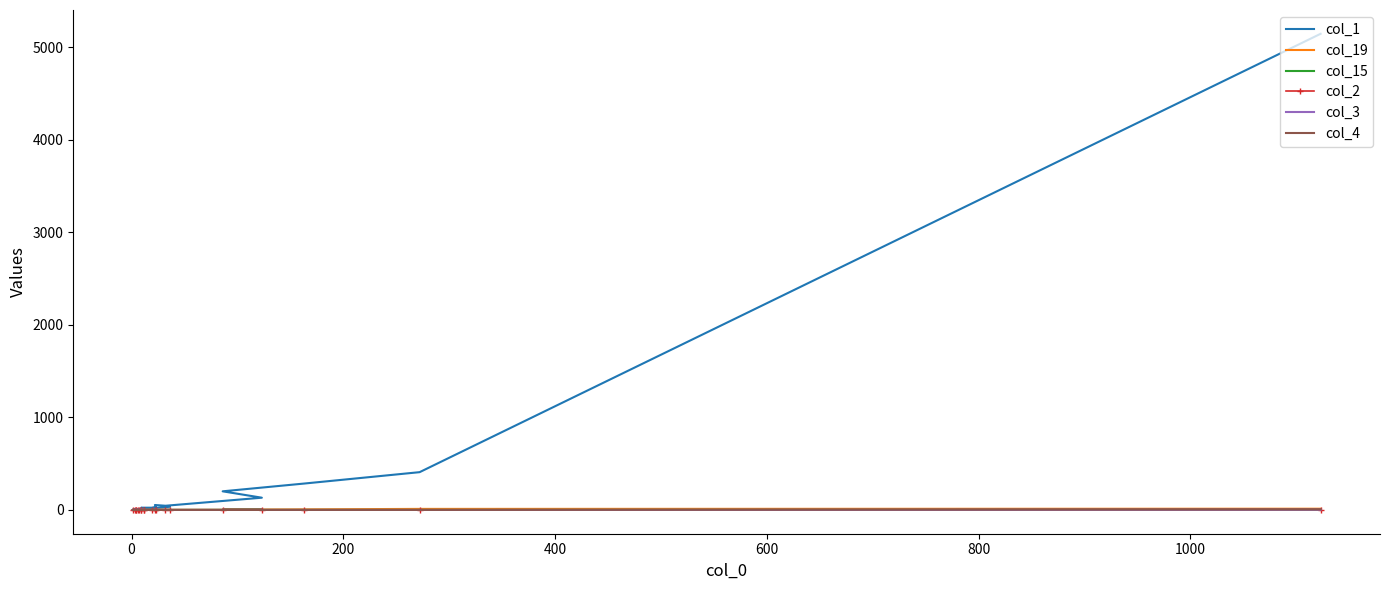

What is the difference between the maximum and minimum values in the col_1 series?

5144